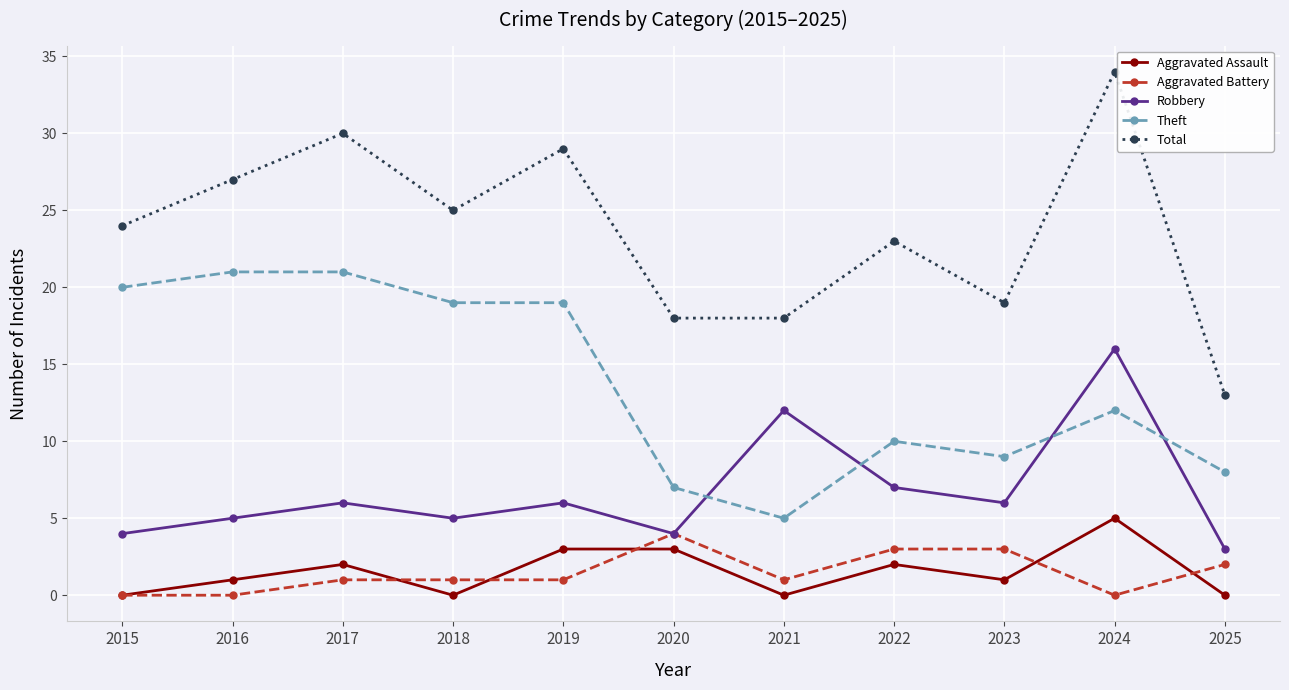

What are all the series names shown in the legend?

Aggravated Assault, Aggravated Battery, Robbery, Theft, Total